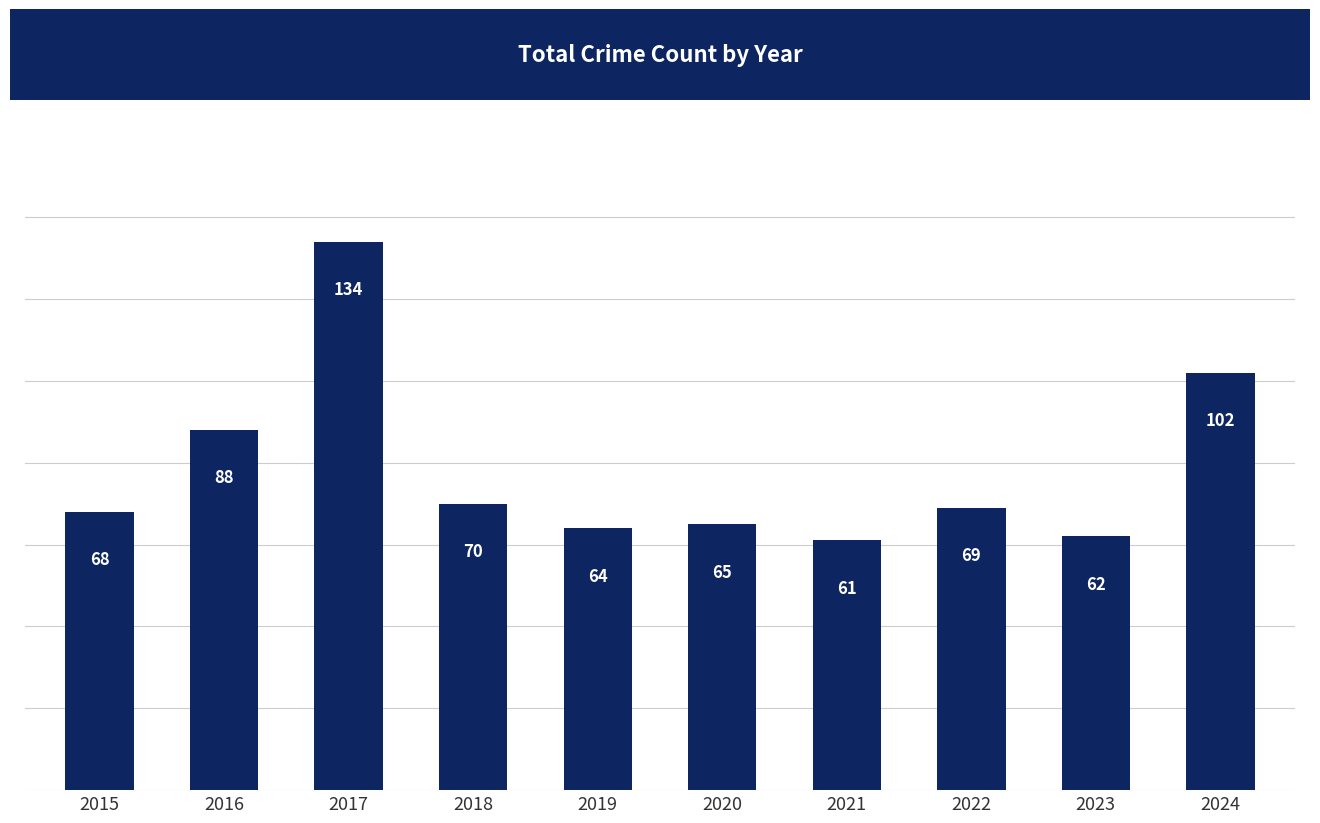

List the labels in order of value, smallest first.

2021, 2023, 2019, 2020, 2015, 2022, 2018, 2016, 2024, 2017